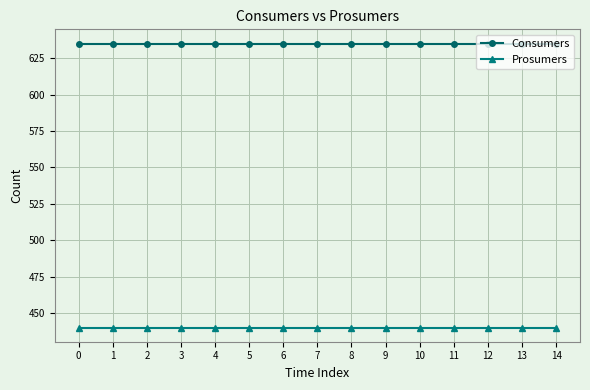

What is the highest value of the Prosumers series?

440